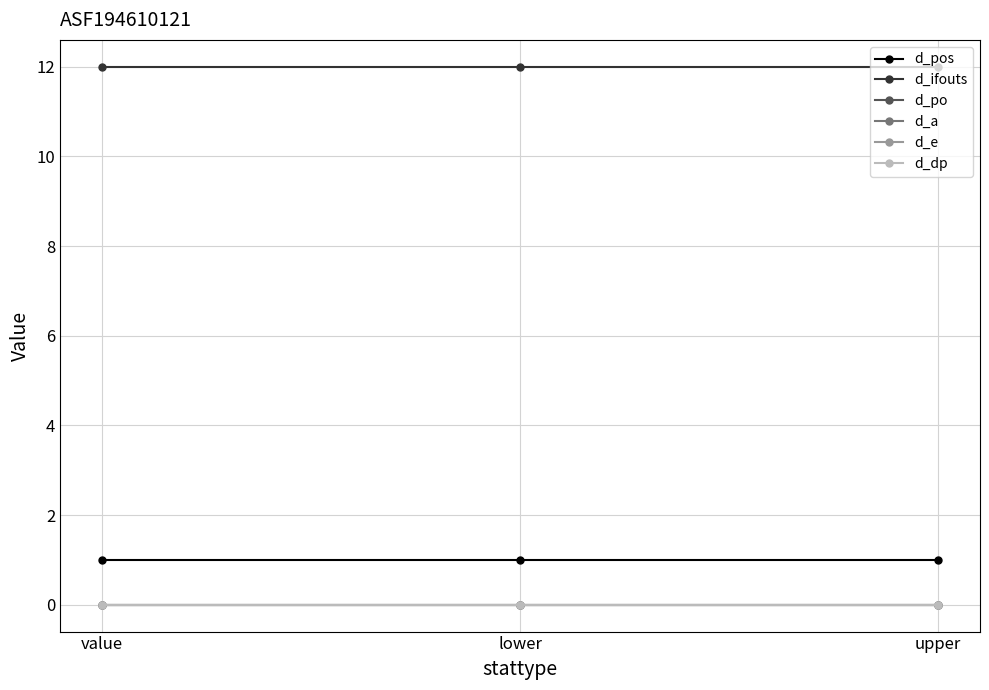

Is this an area chart (filled region under the line)?

No